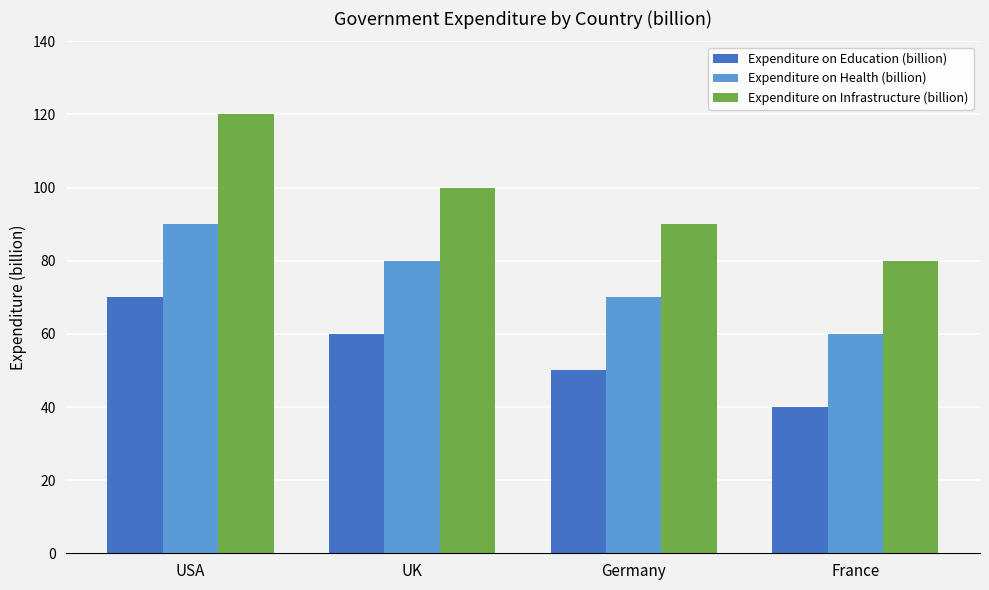

How many Expenditure on Infrastructure (billion) values are between 90 and 120?

3